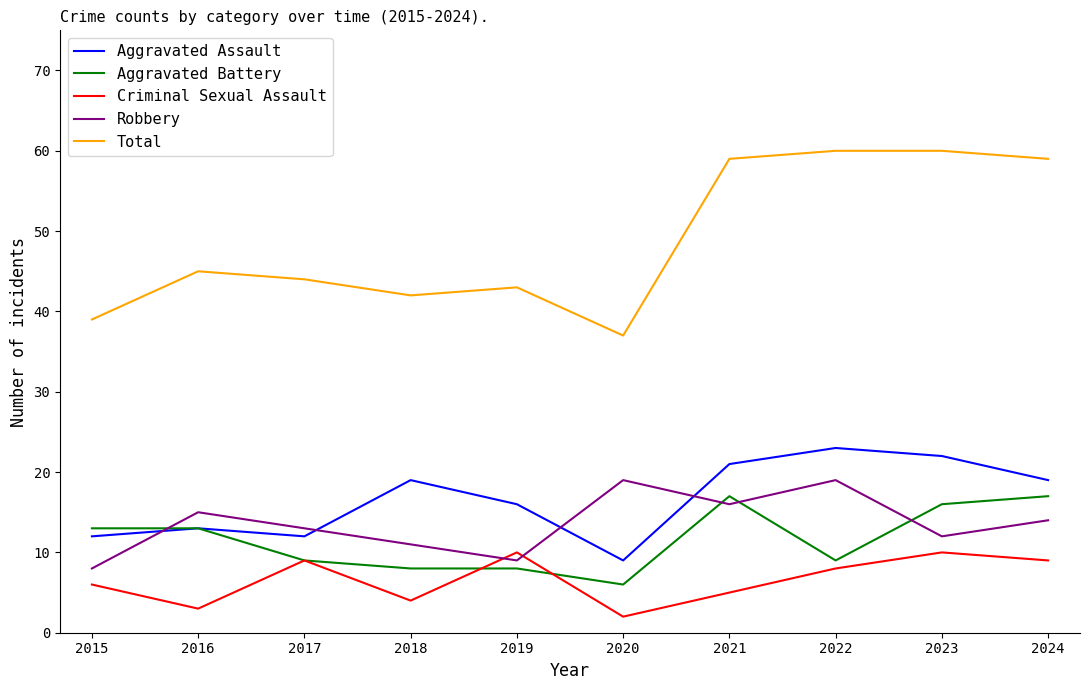

Which series changed the most between 2019 and 2024?

Total